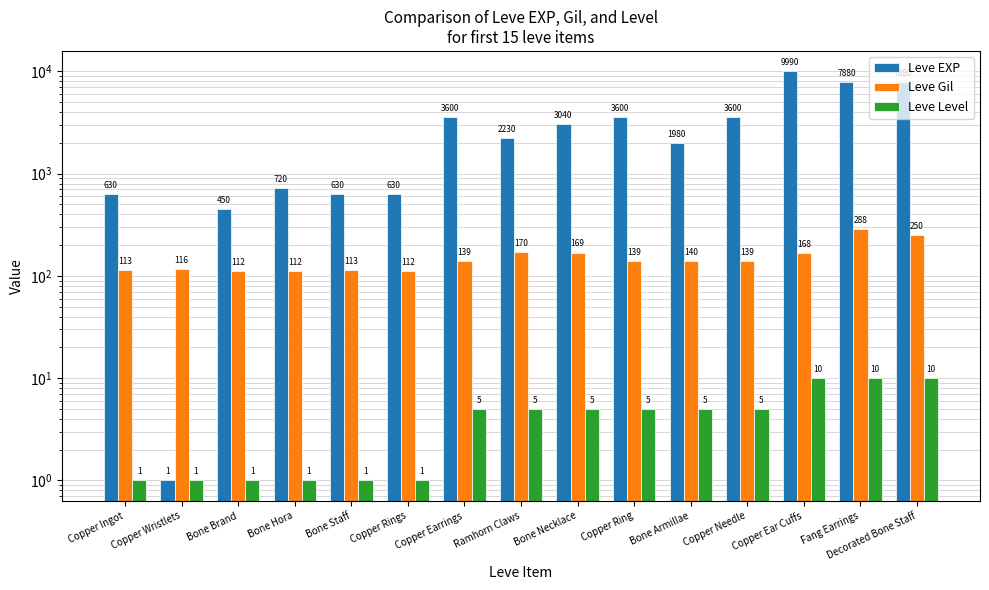

What are all the series names shown in the legend?

Leve EXP, Leve Gil, Leve Level